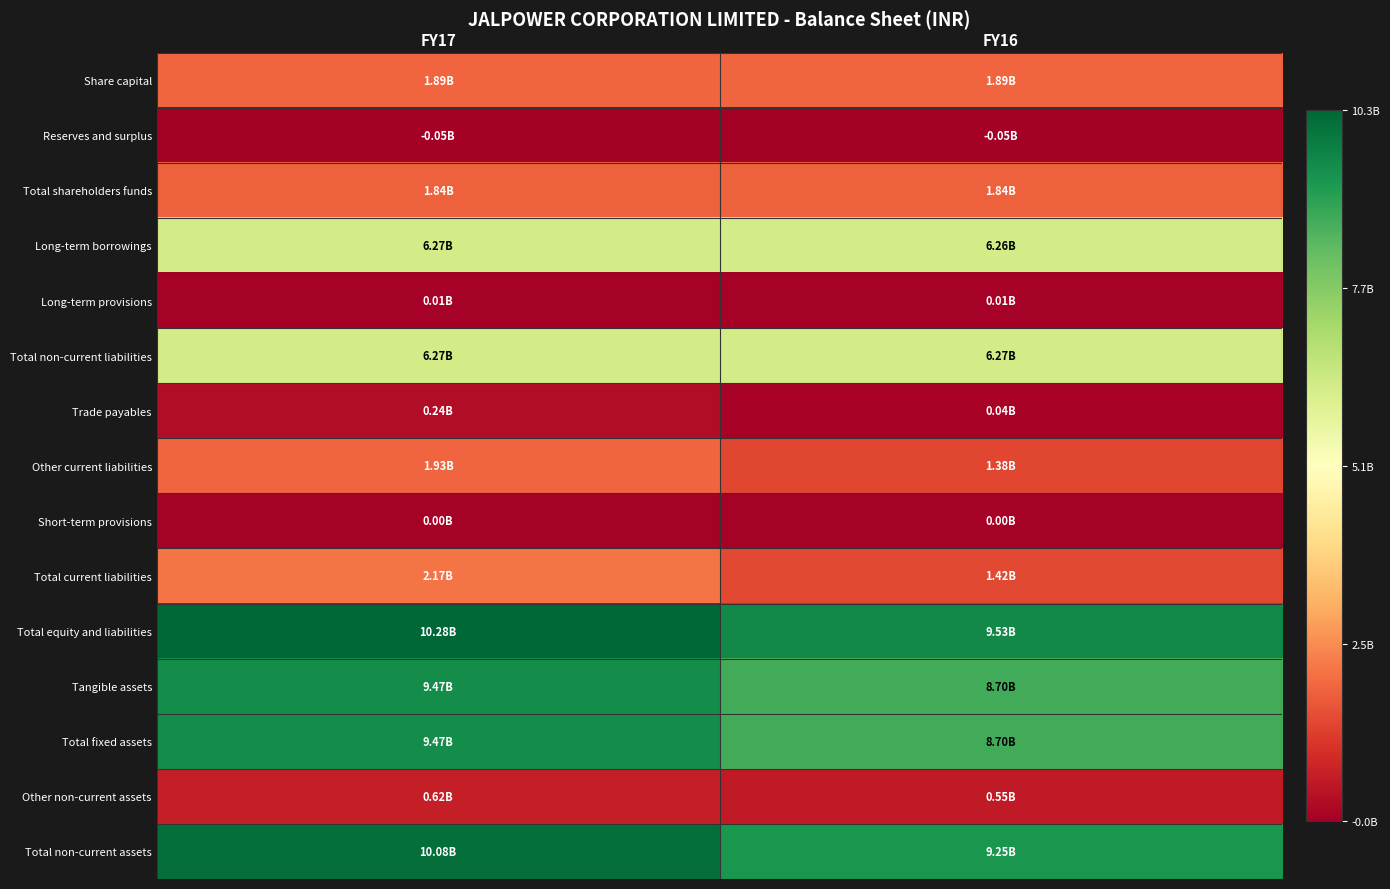

Rank the series by their maximum value, from lowest to highest.

Reserves and surplus, Short-term provisions, Long-term provisions, Trade payables, Other non-current assets, Total shareholders funds, Share capital, Other current liabilities, Total current liabilities, Long-term borrowings, Total non-current liabilities, Tangible assets, Total fixed assets, Total non-current assets, Total equity and liabilities